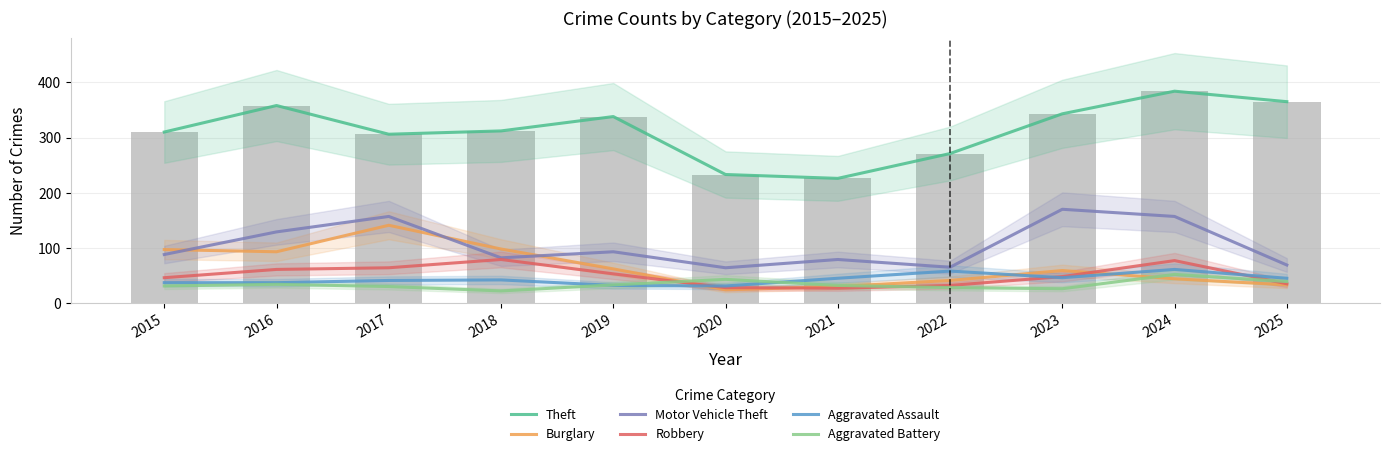

At how many categories does at least one series exceed 297?

8